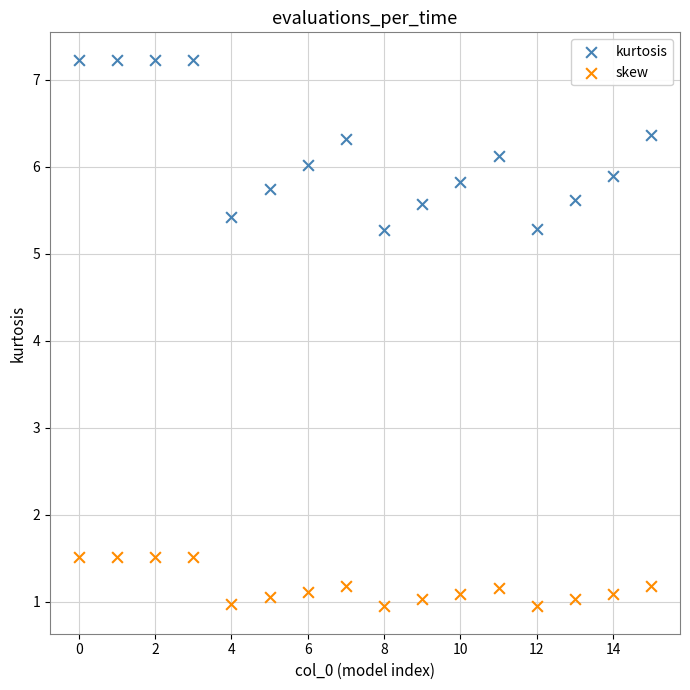

Across all data points, what is the range of Y values (max minus min)?

6.3